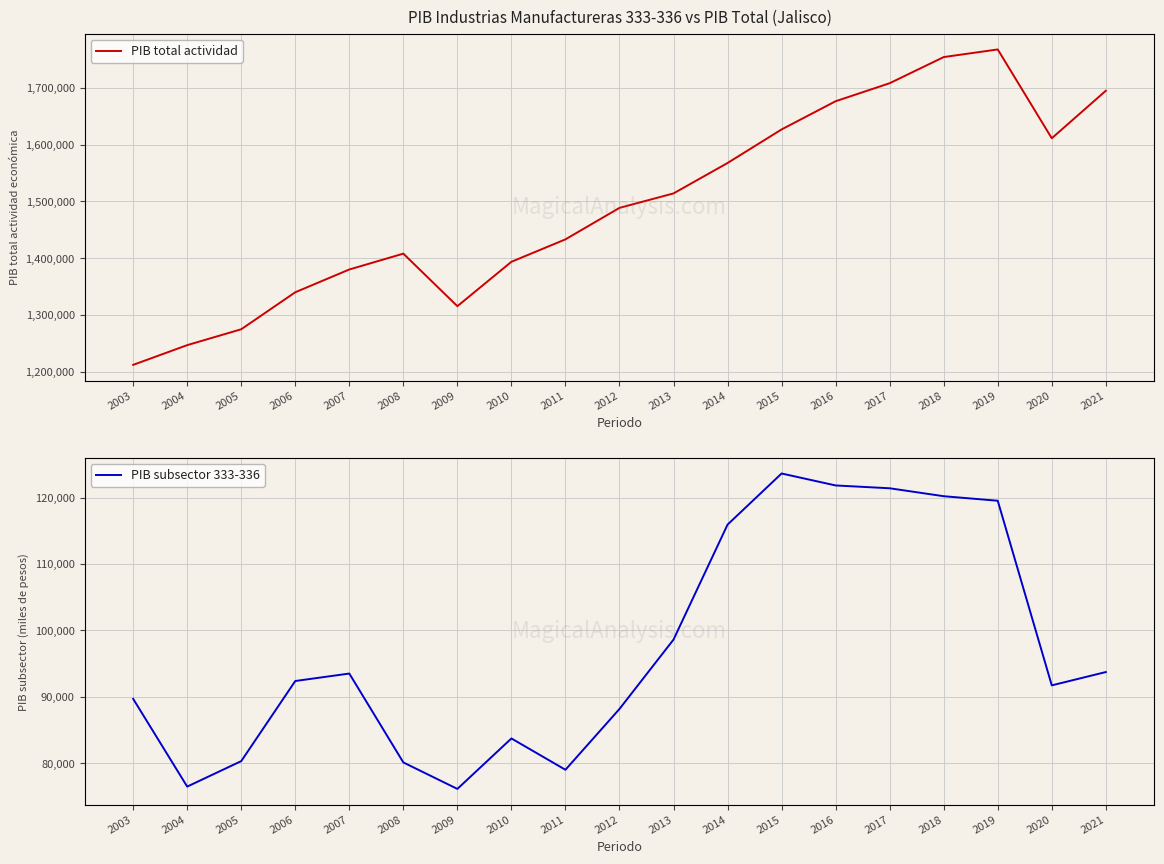

Reading left to right, what are all the values shown in this chart?

PIB total actividad: 1212171.2	1246901.4	1274855.8	1340006.1	1380125.9	1408019.7	1315481.8	1393675.4	1433185.4	1488616.8	1514072.6	1567647.2	1626750.8	1676418.7	1708140.0	1754179.5	1767625.1	1611191.8	1694872.7
PIB subsector 333-336: 89707.8	76505.1	80337.0	92392.0	93513.6	80141.0	76156.6	83750.0	79037.0	88189.1	98624.1	115922.0	123612.8	121814.0	121388.6	120195.2	119512.6	91737.7	93739.4